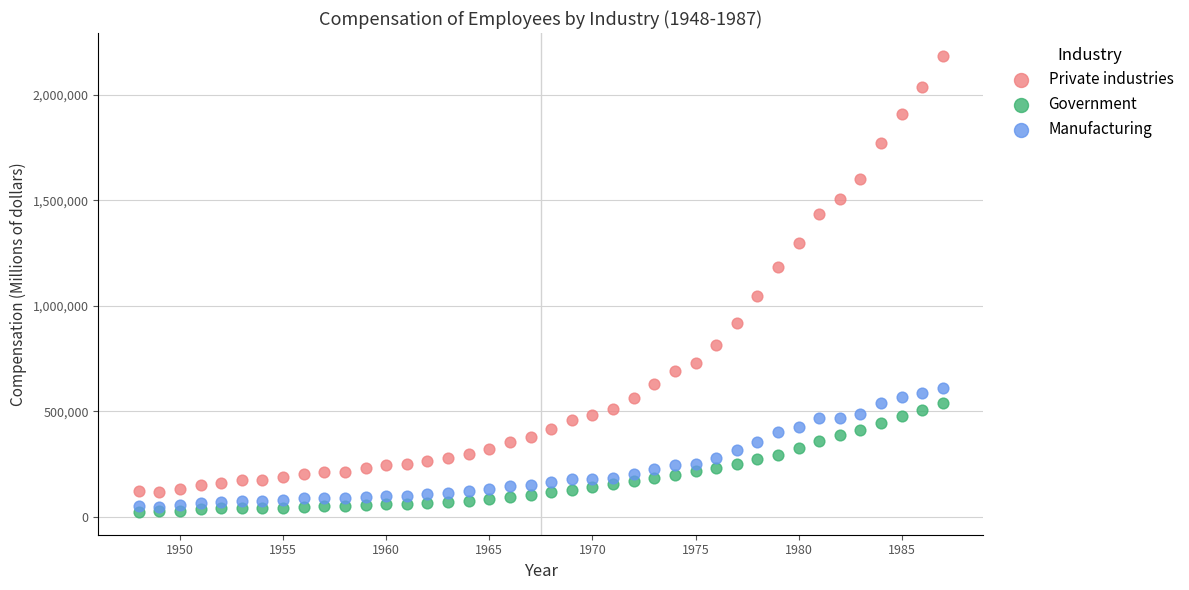

What are all the series names shown in the legend?

Private industries, Government, Manufacturing